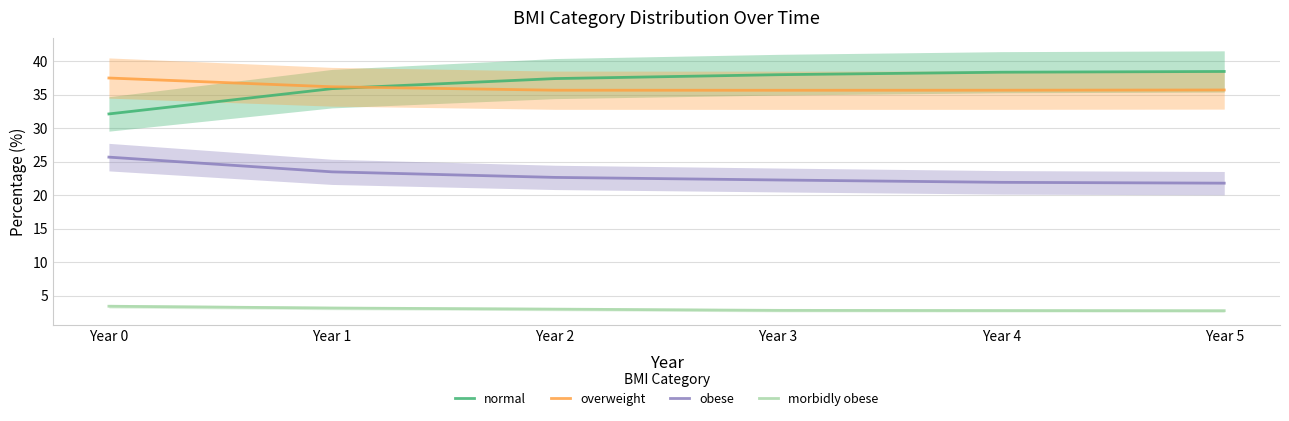

What is the total value across all series at Year 0?

98.7